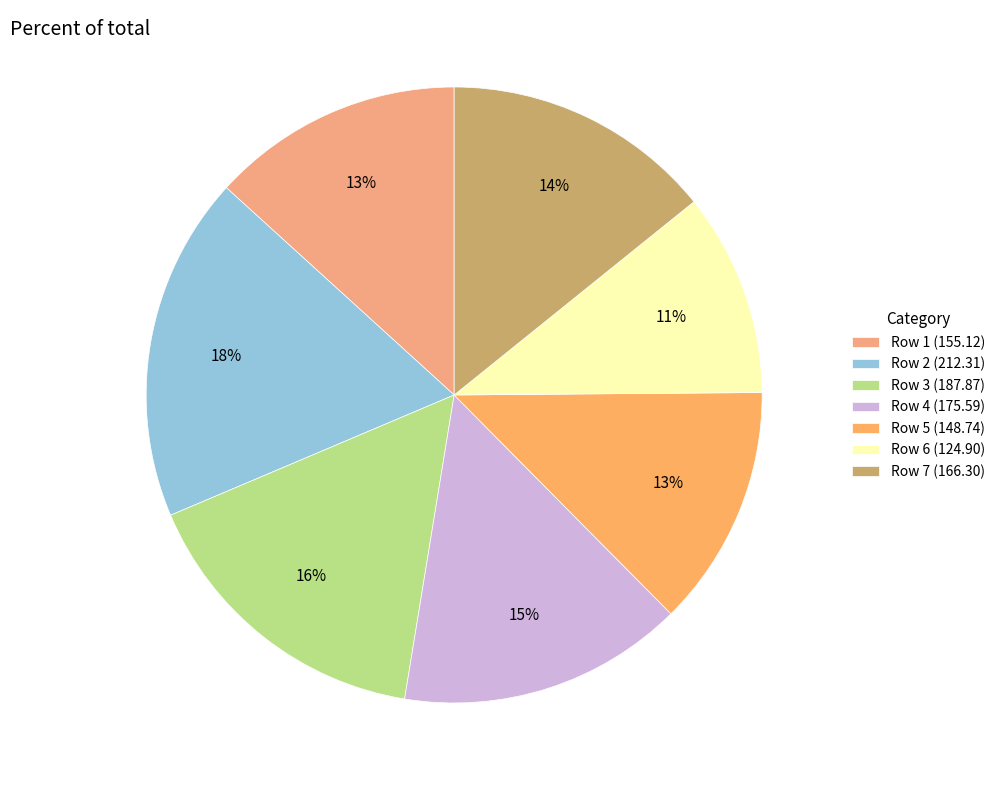

What percentage is the Row 1 slice, to the nearest percent?

13%